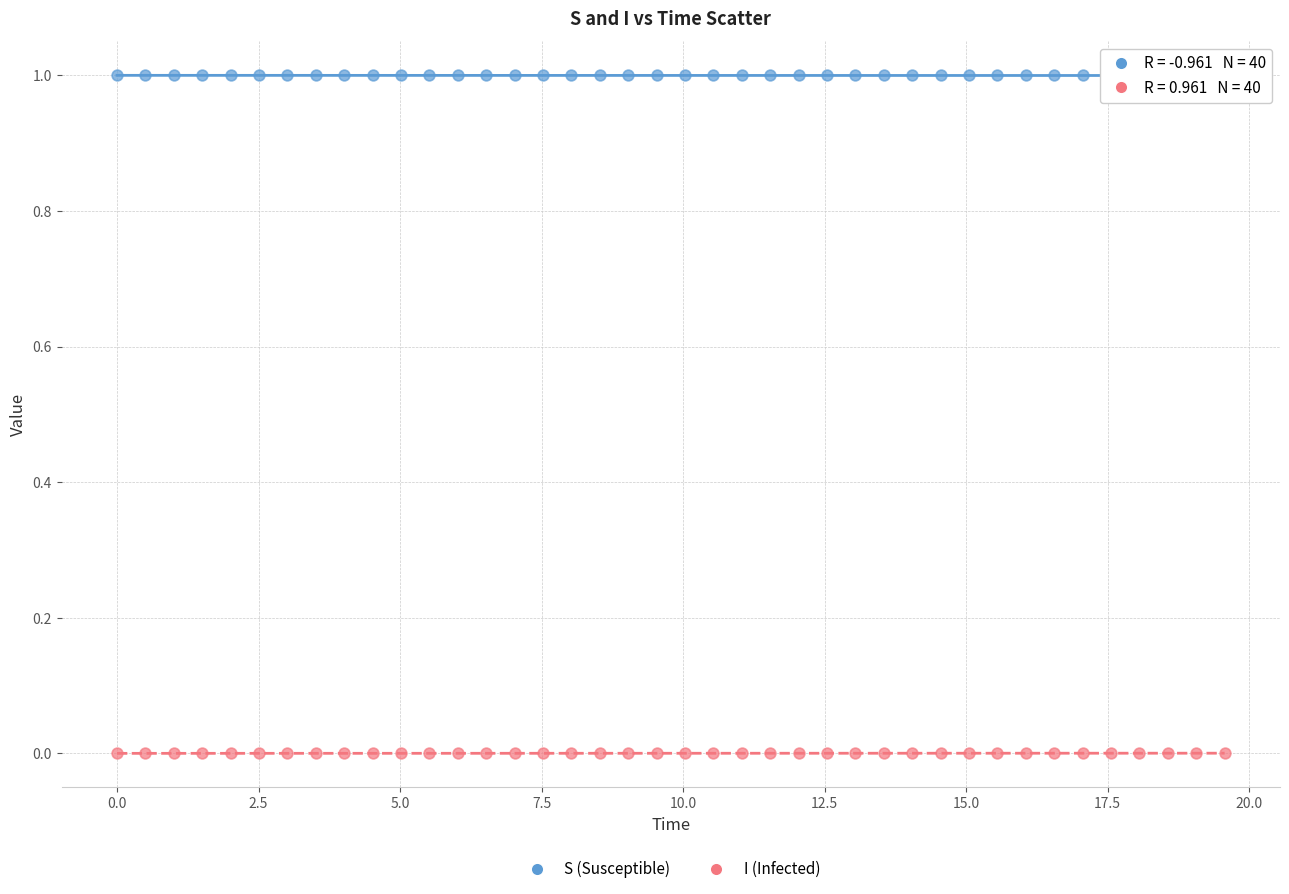

Across all data points, what is the range of Y values (max minus min)?

1.0